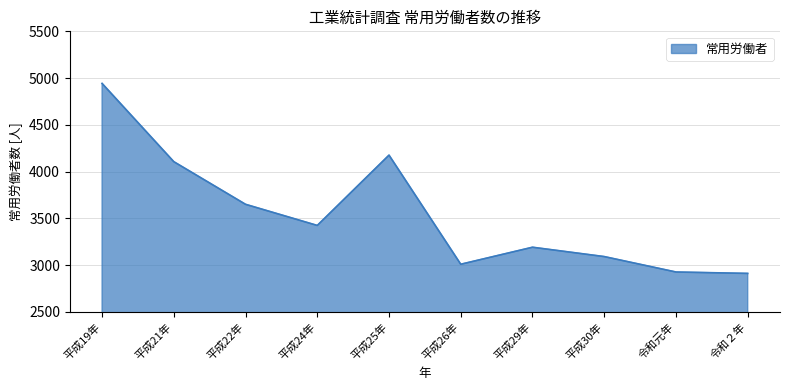

What position from the left is 令和２年?

10